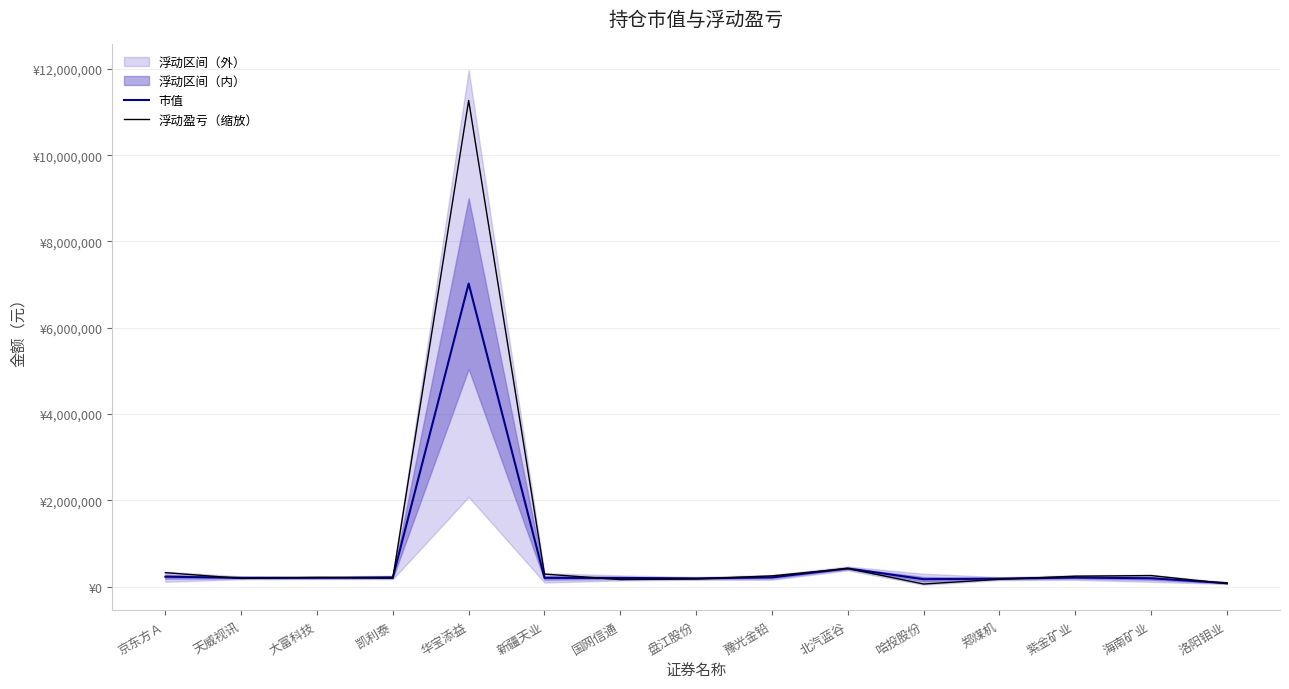

True or false: 市值 and 浮动盈亏（缩放） intersect in this chart.

True